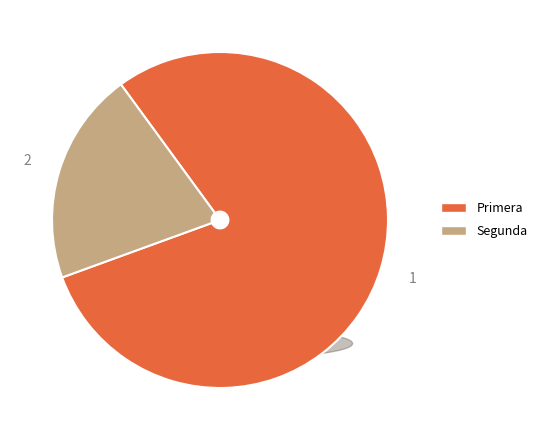

How many slices are in this pie chart?

2